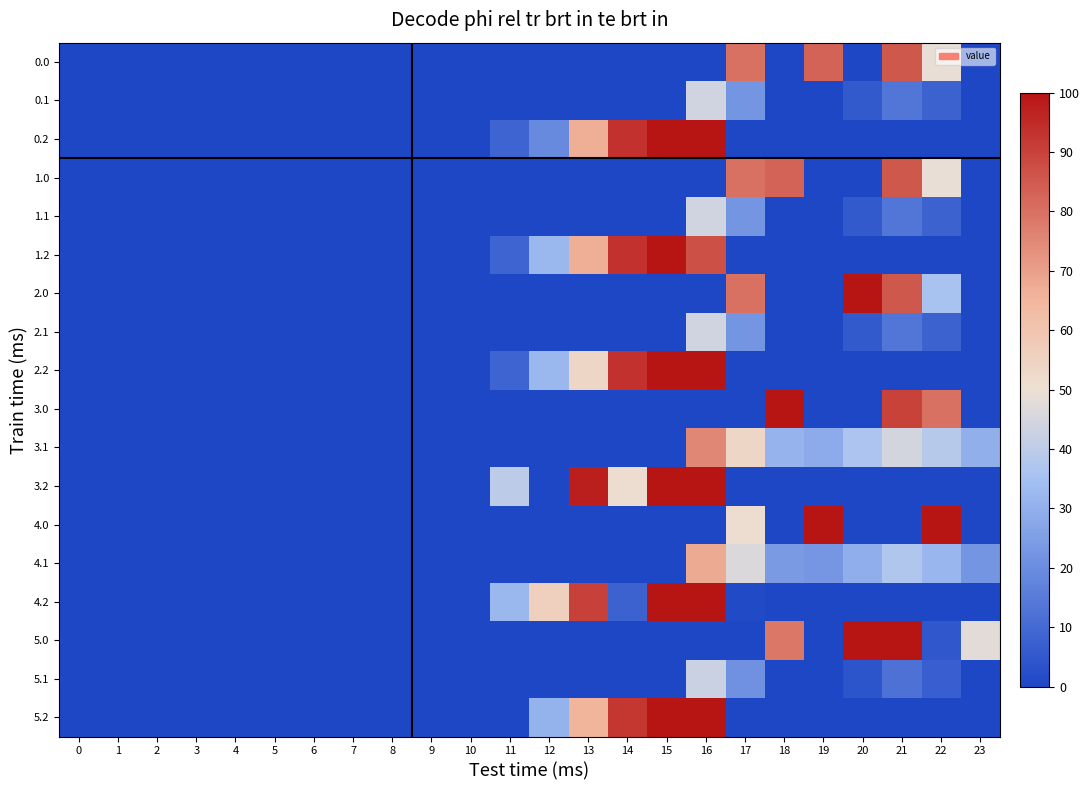

At how many categories does at least one series exceed 29?

13